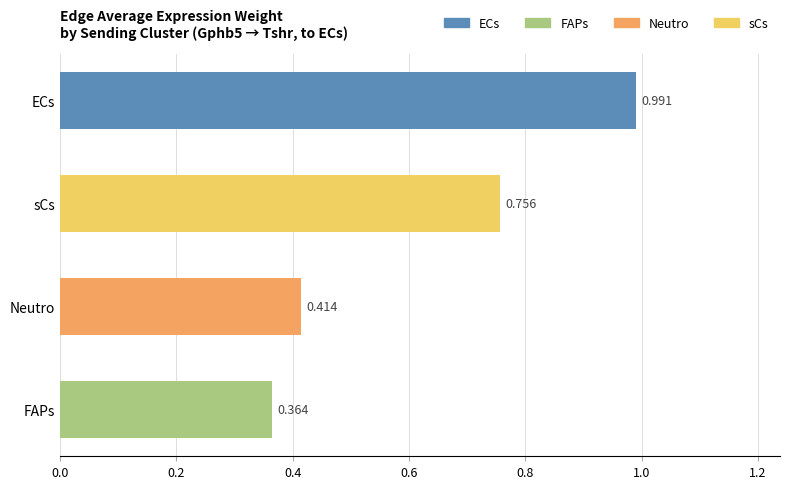

Between FAPs and Neutro, which is larger?

Neutro